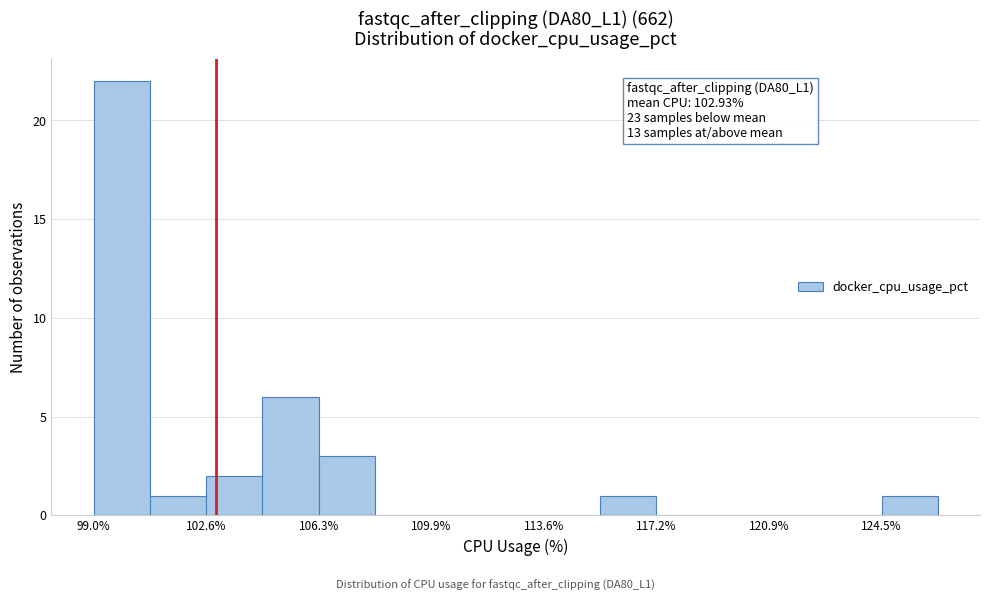

Around what value on the x-axis is the tallest bar? Give the approximate position of its centre, as read against the axis.

100.0